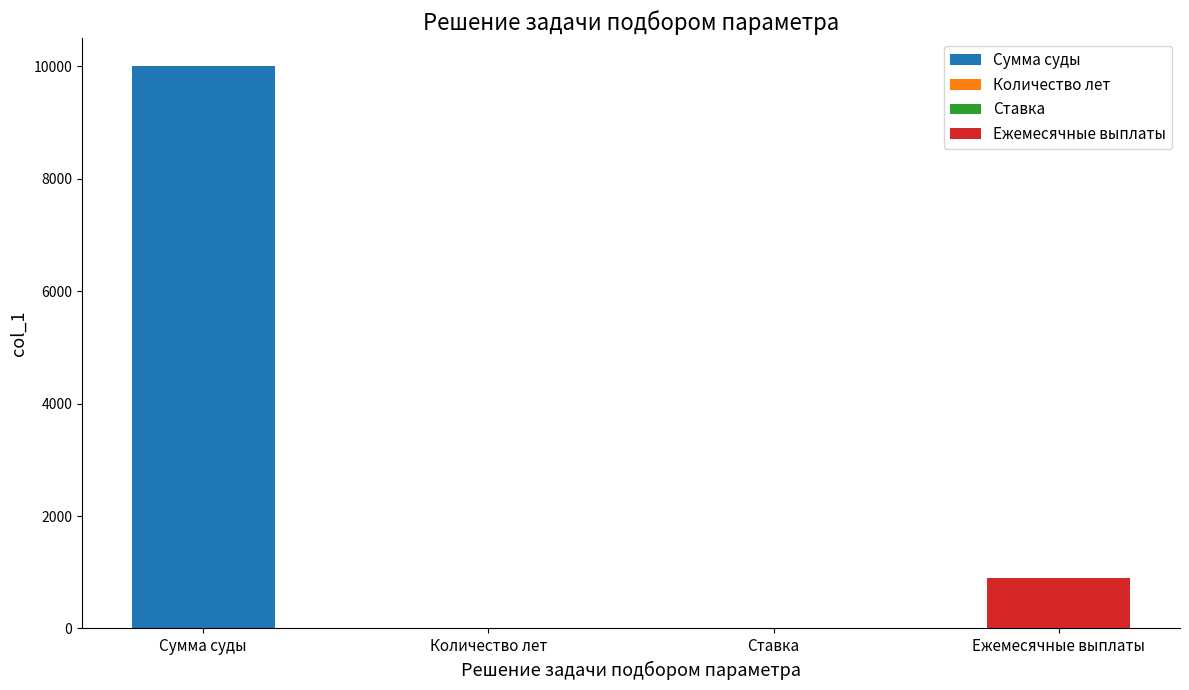

How many bars are there in total?

4